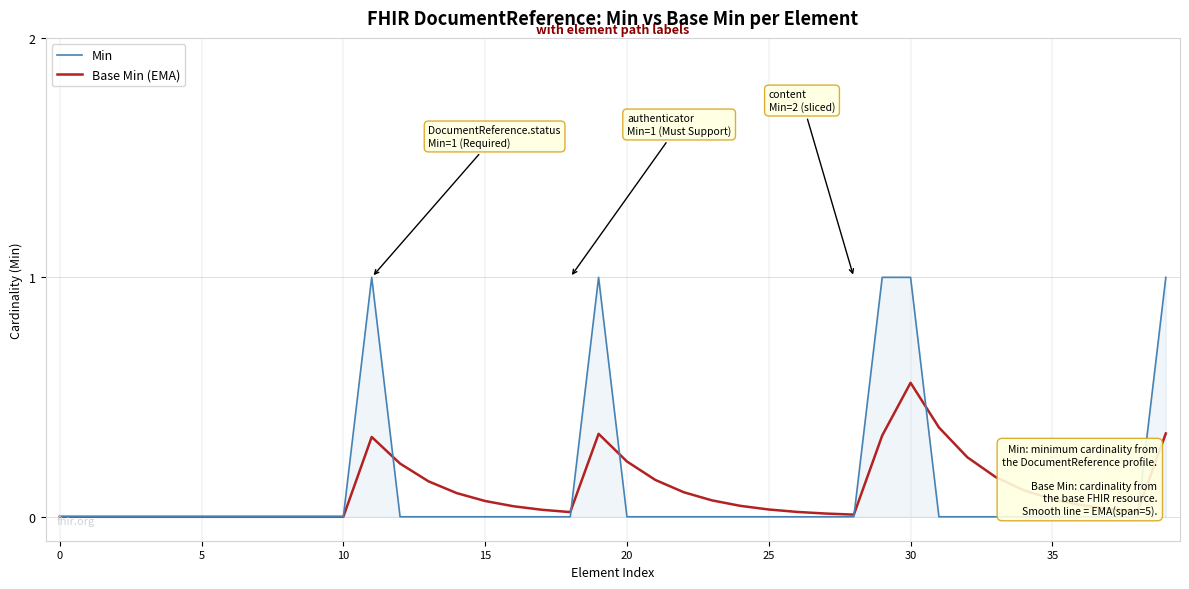

Which series has the widest spread of values?

Min